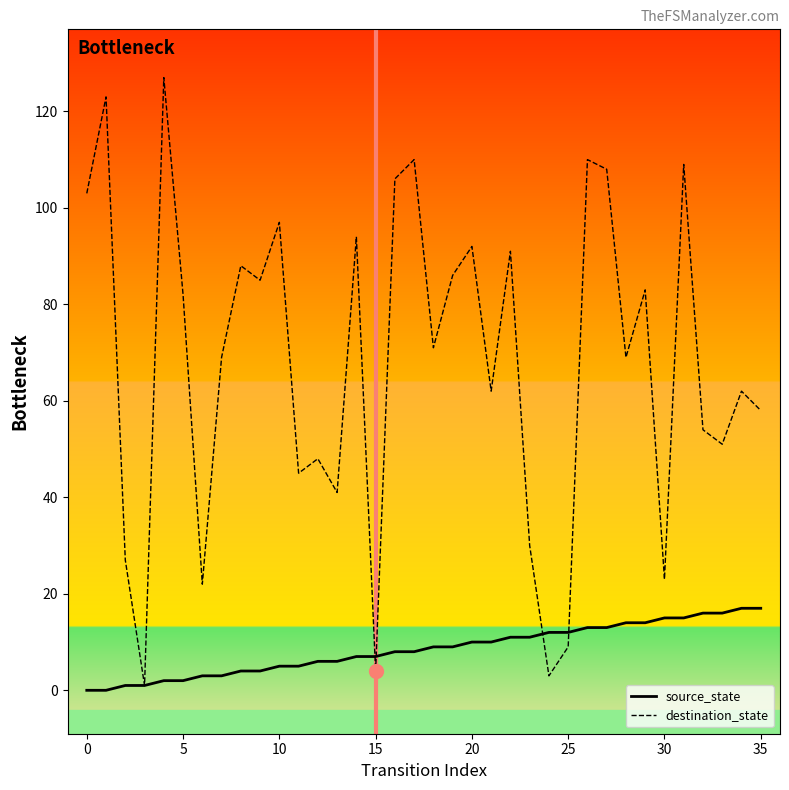

What is the maximum value shown in the chart?

127